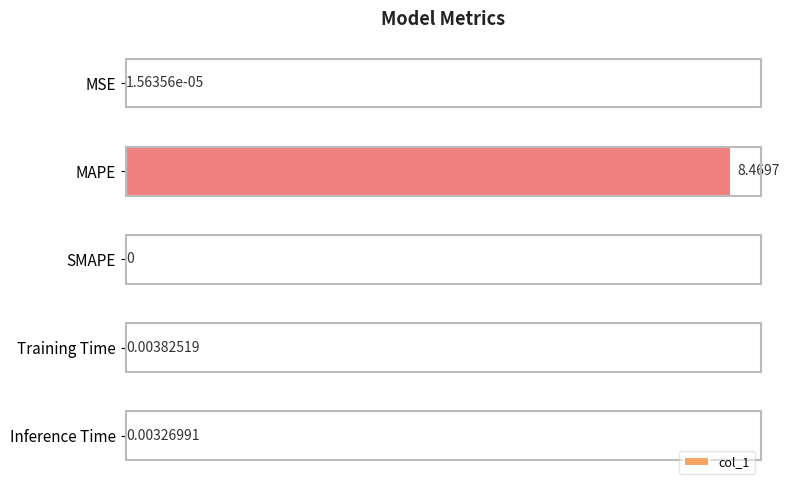

Between Inference Time and SMAPE, which is larger?

Inference Time